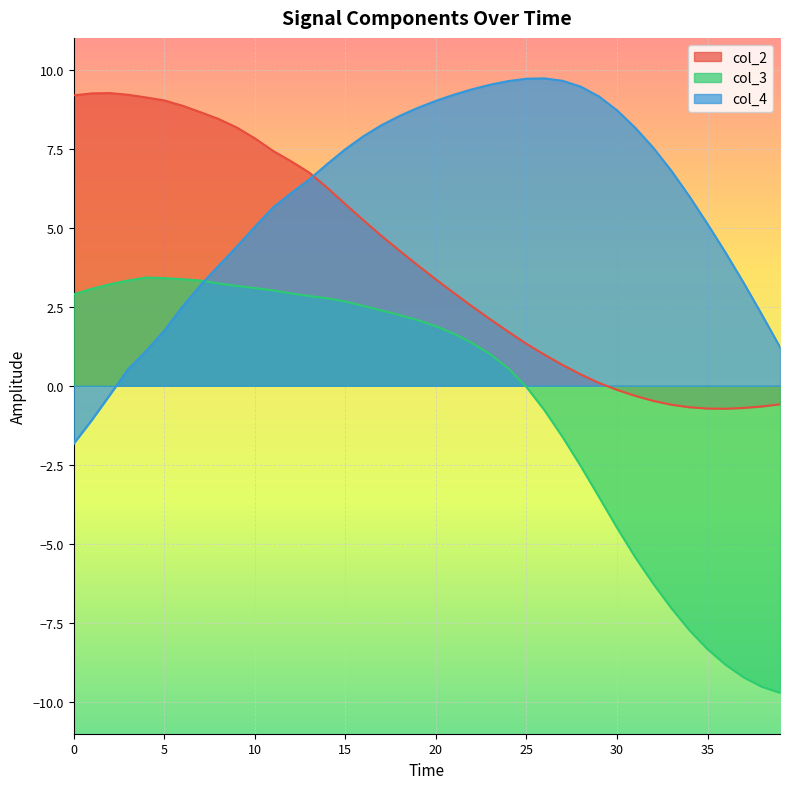

List the series in order of their overall mean, highest first.

col_4, col_2, col_3